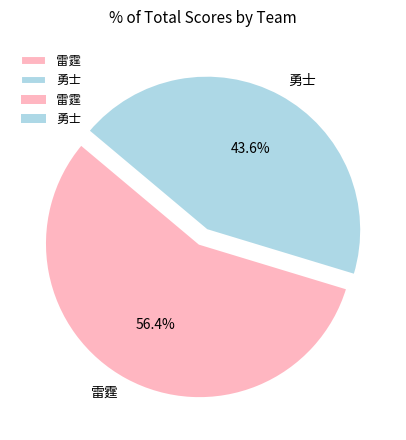

What percentage is the 勇士 slice, to the nearest percent?

44%